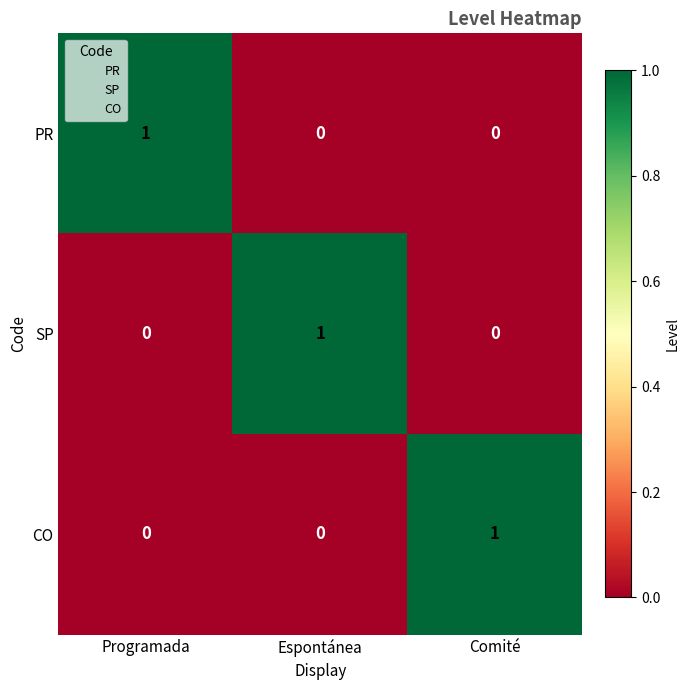

The PR series shows 0 at Espontánea. True or false?

True